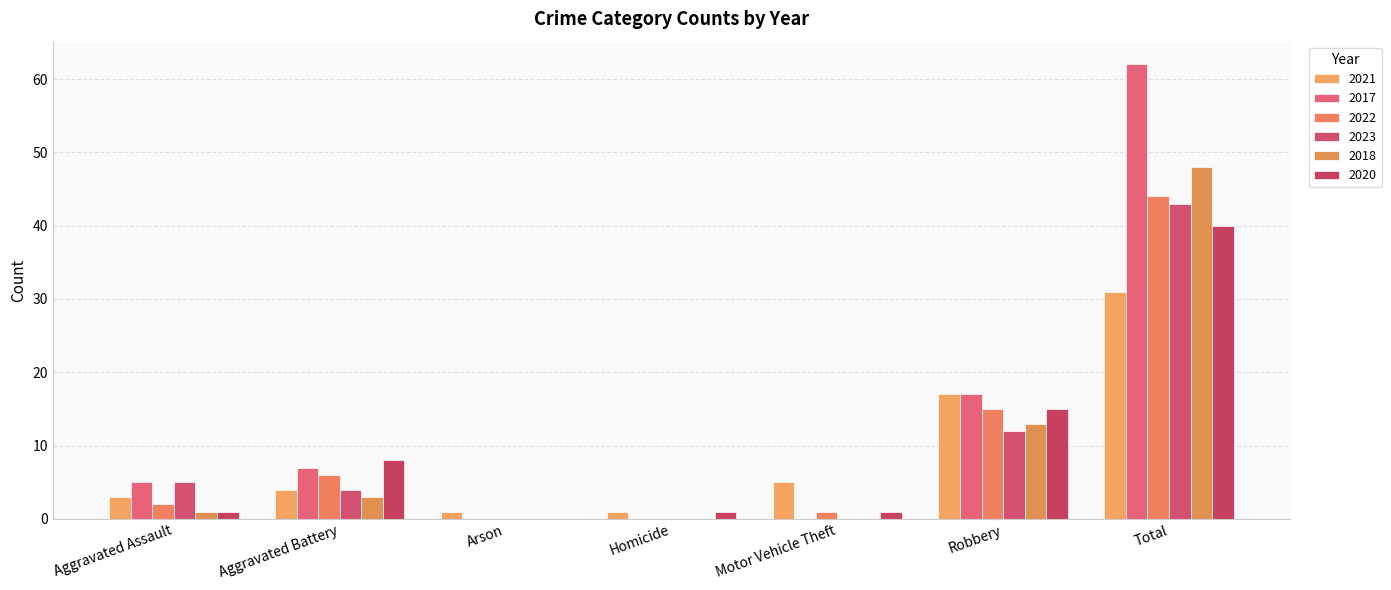

What is the difference between the second highest and minimum values in the 2018 series?

13